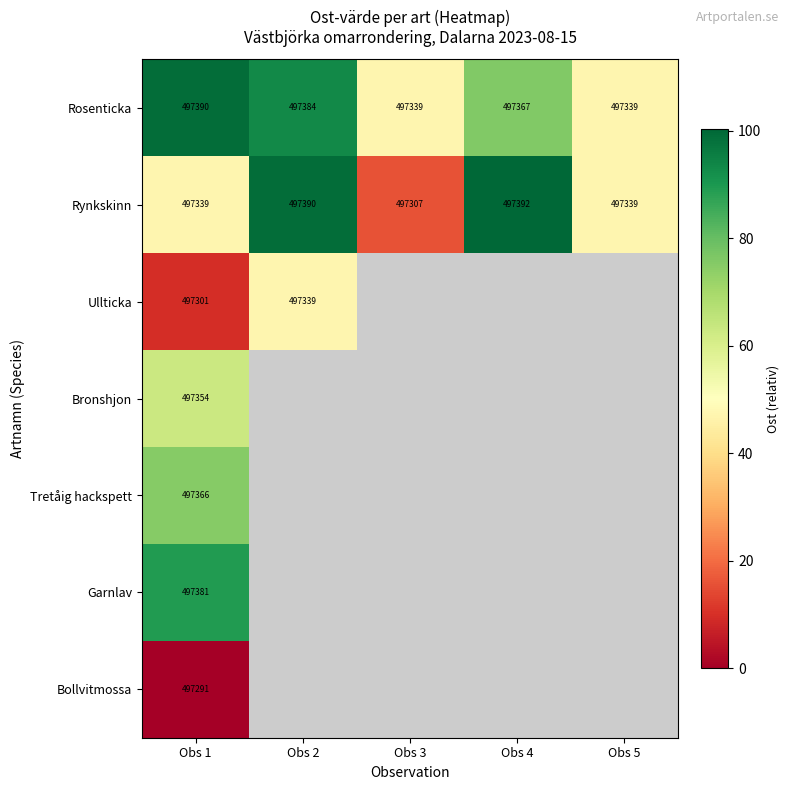

How many distinct data groups are displayed?

7